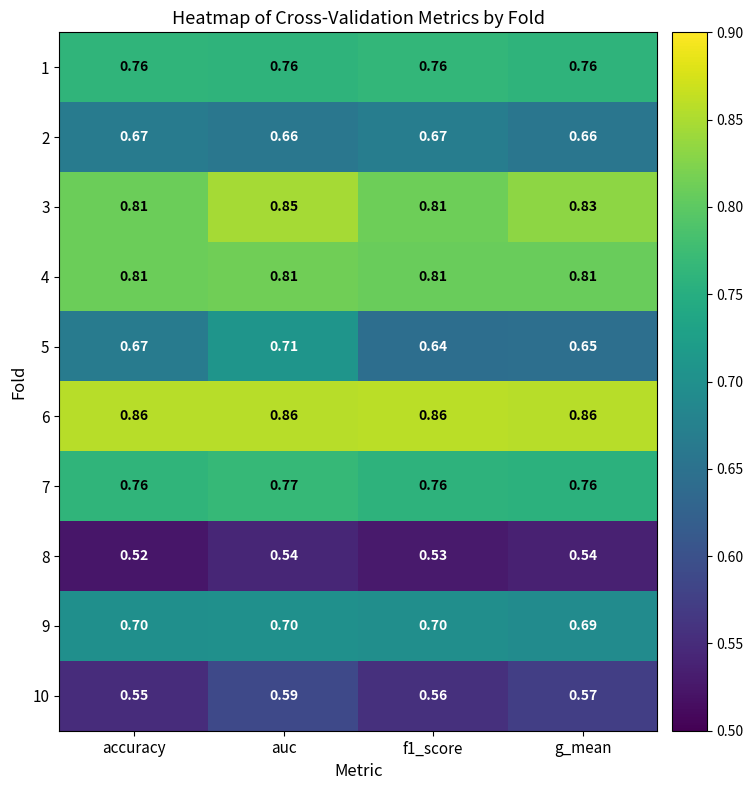

Which series has the largest total across all categories?

6